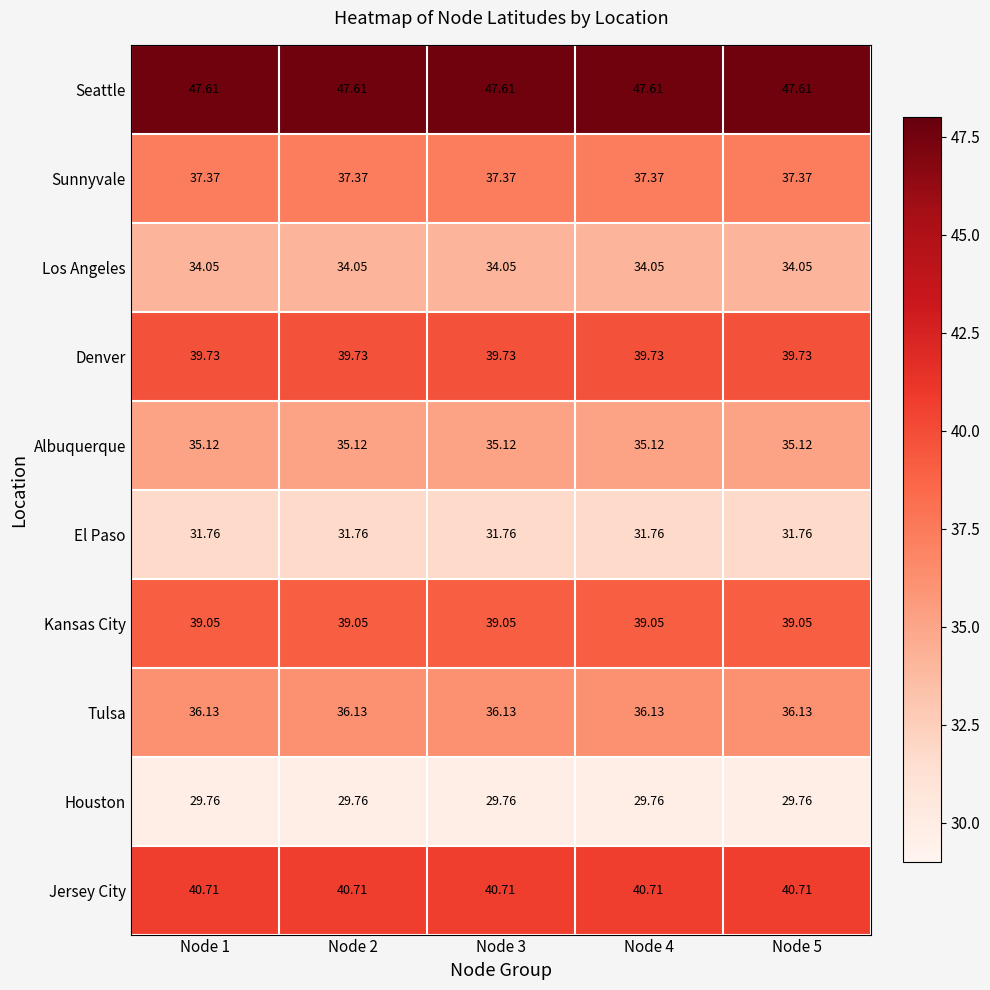

Rank the series by their maximum value, from lowest to highest.

Houston, El Paso, Los Angeles, Albuquerque, Tulsa, Sunnyvale, Kansas City, Denver, Jersey City, Seattle